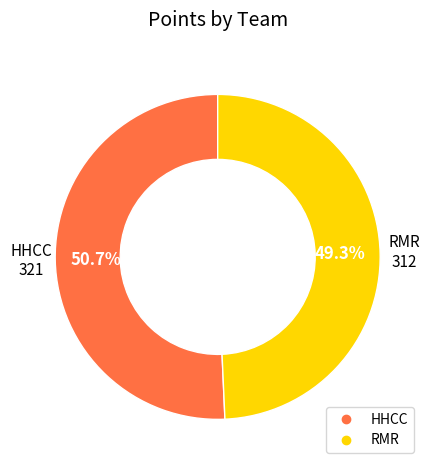

How many slices are in this pie chart?

2